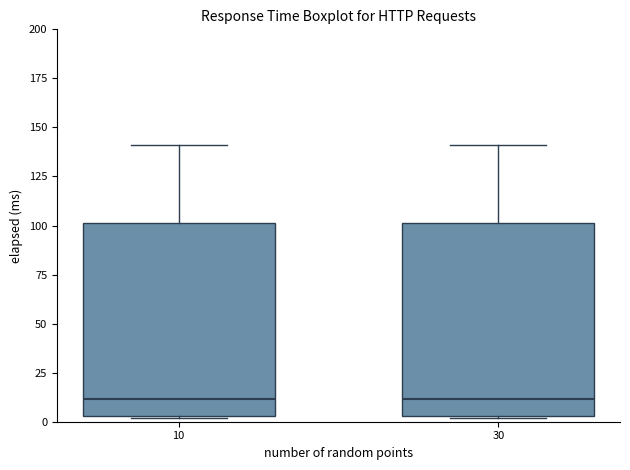

Reading left to right, read every box against the y-axis: the position of its median line, the range the box covers, and the ends of its whiskers. The values are not printed on the chart, so give them approximately, as read against the axis.

10: median 10, box 5 to 100, whiskers 0 to 140
30: median 10, box 5 to 100, whiskers 0 to 140